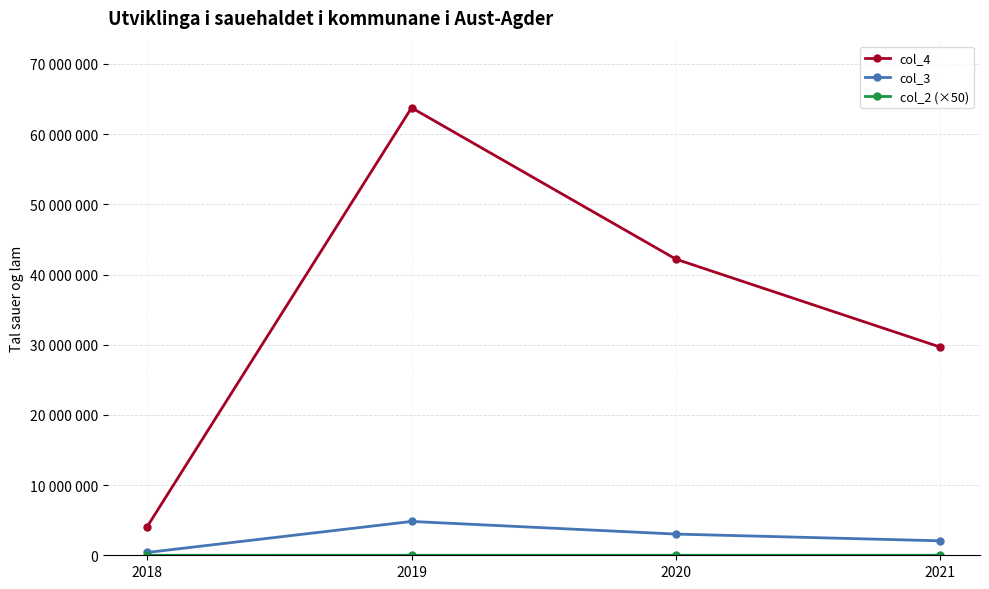

Is this an area chart (filled region under the line)?

No